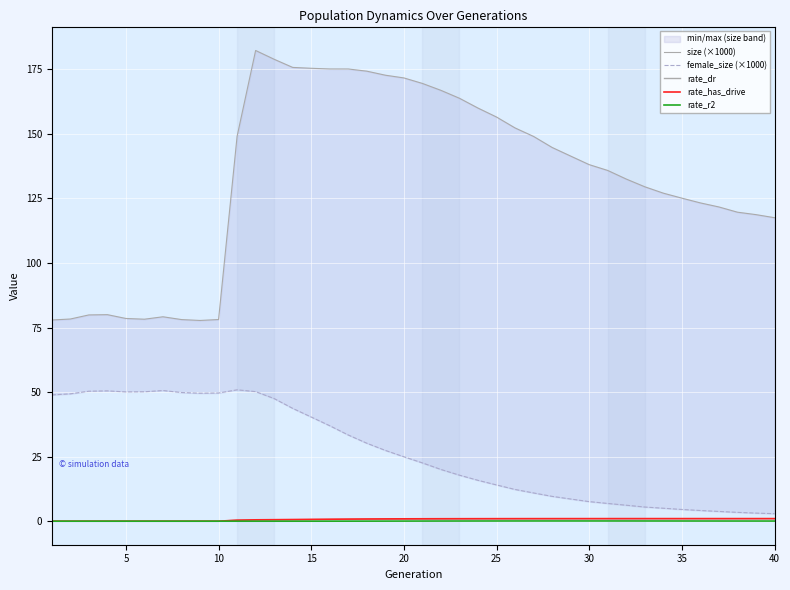

The value of rate_r2 at 40 is -0.0. True or false?

False